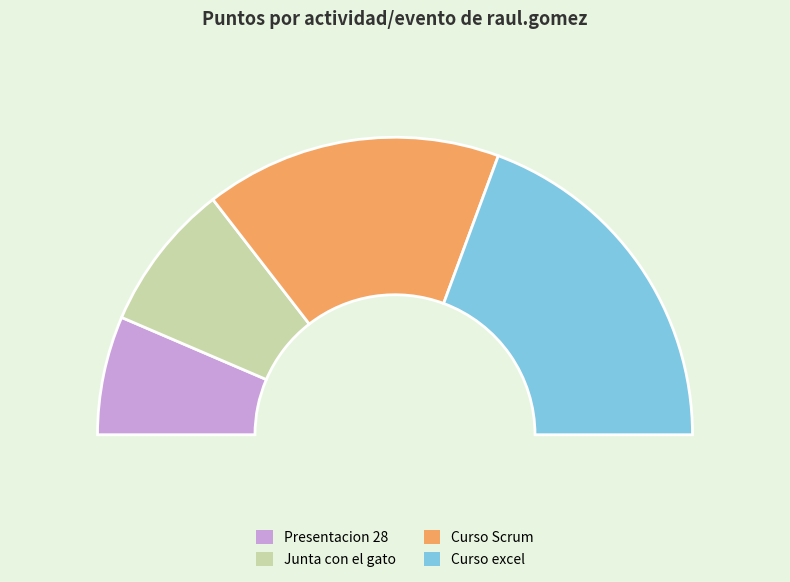

Rank the categories by value from lowest to highest.

Presentacion 28, Junta con el gato, Curso Scrum, Curso excel